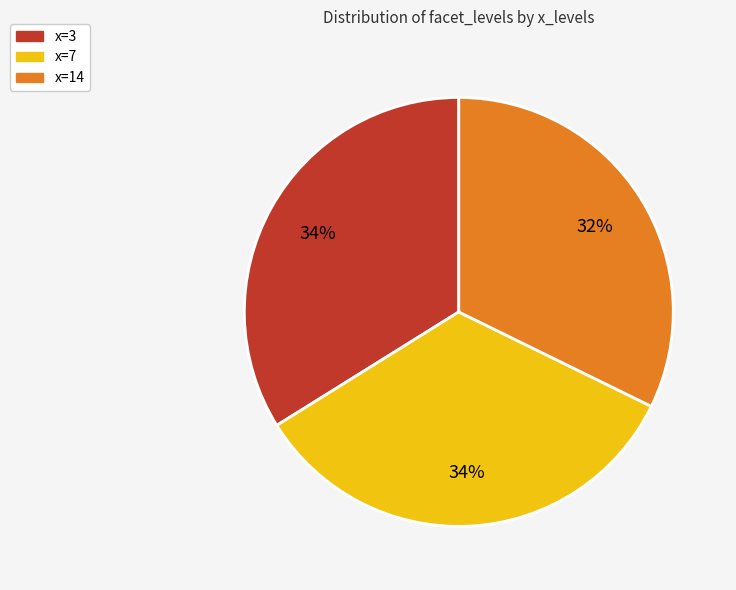

Does any single category account for the majority?

No